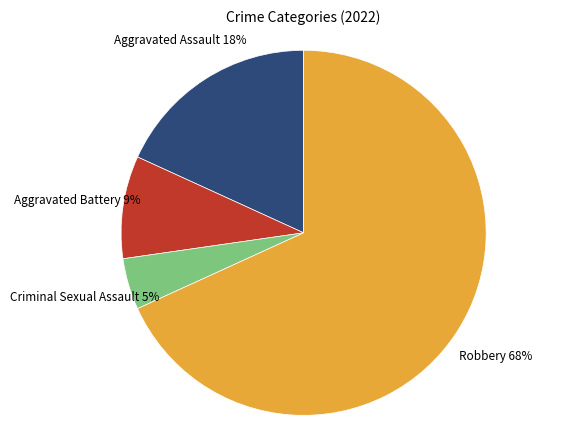

To the nearest percent, what is the average slice percentage?

25%